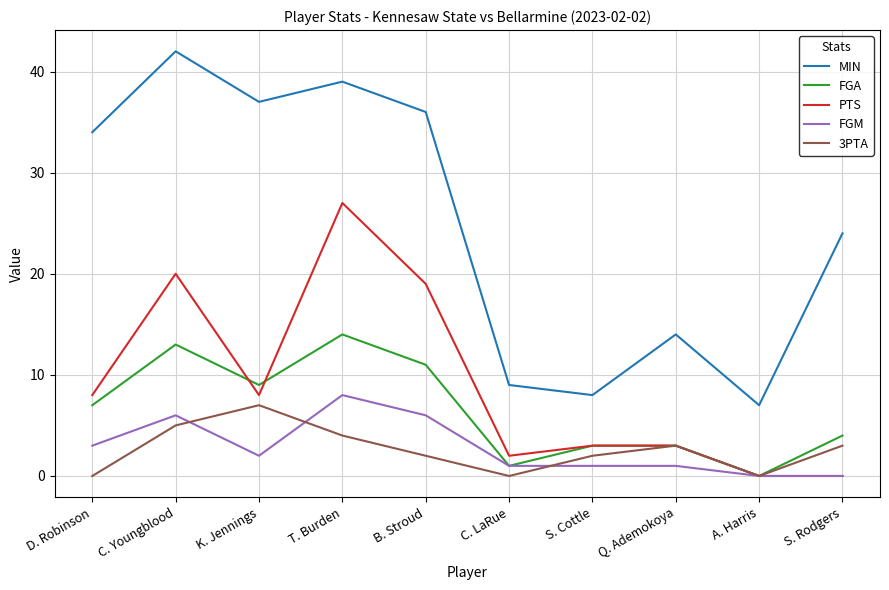

Which series has the widest spread of values?

MIN